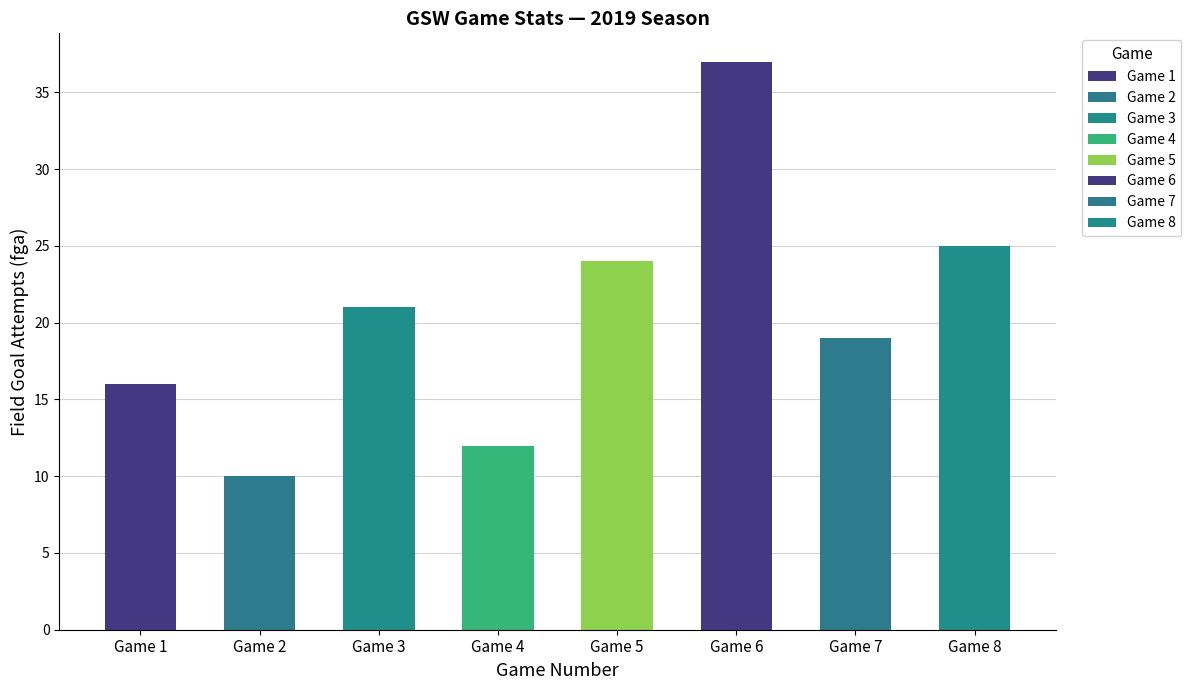

The value at Game 5 is 13. True or false?

False